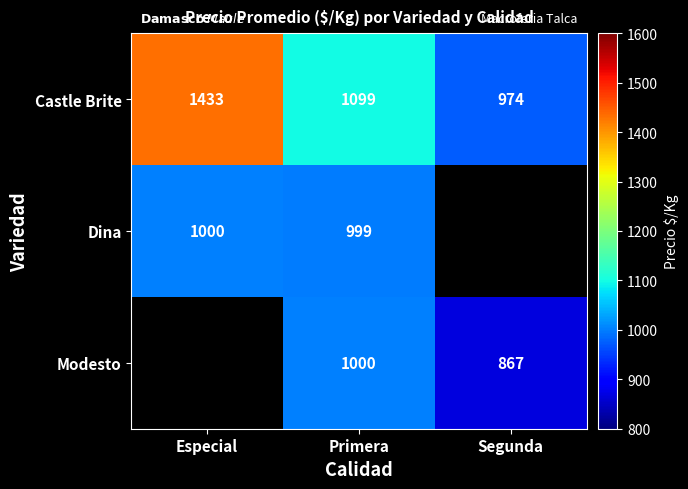

Is the value of Dina at Primera greater than the value of Castle Brite at Especial?

No